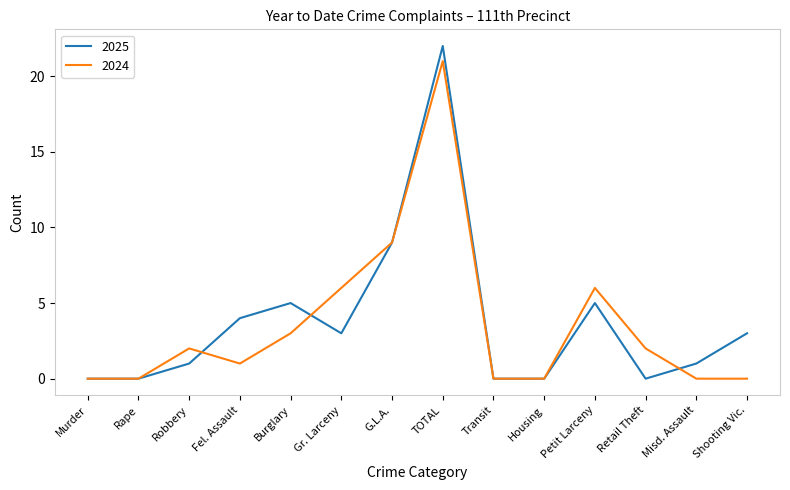

Reading right to left, extract all data points from this chart.

2025: 3	1	0	5	0	0	22	9	3	5	4	1	0	0
2024: 0	0	2	6	0	0	21	9	6	3	1	2	0	0